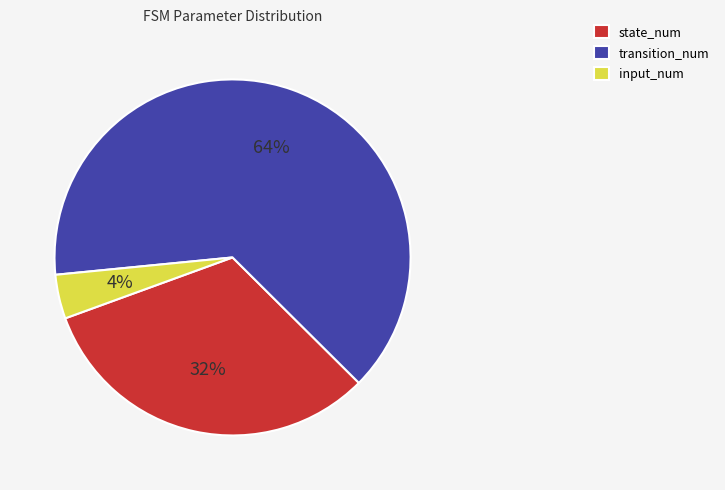

Rank the categories by value from lowest to highest.

input_num, state_num, transition_num